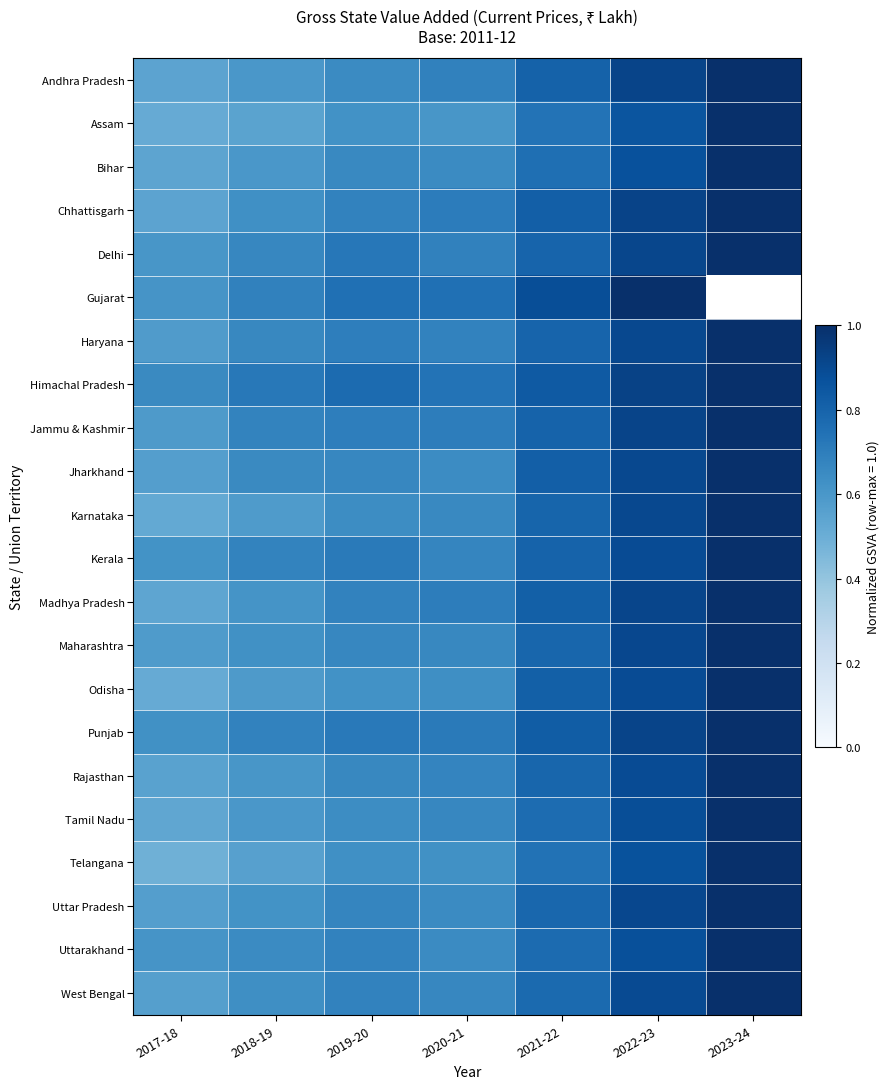

Between 2017-18 and 2022-23, which is larger?

2022-23